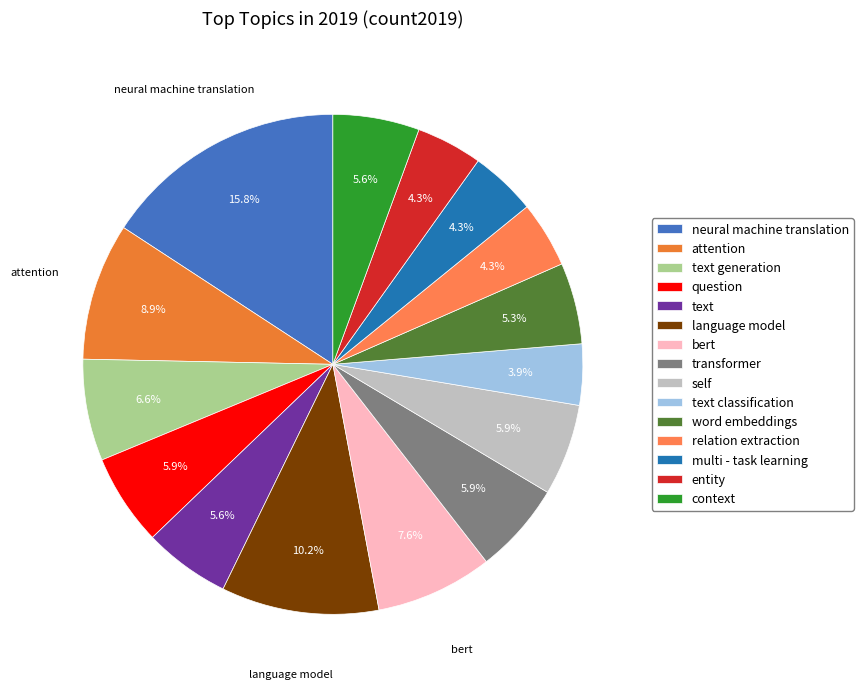

How many slices are in this pie chart?

15